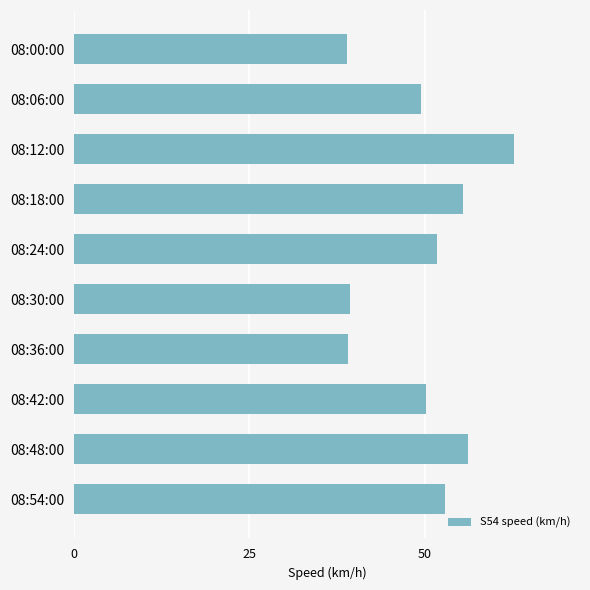

What is the greatest value displayed?

62.7